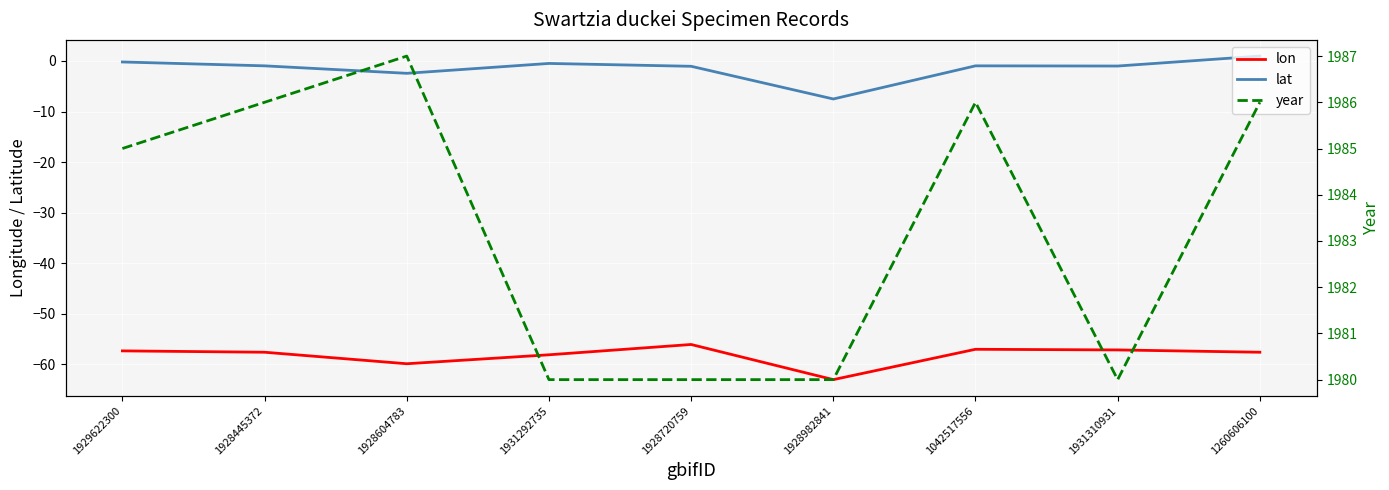

The value of year at 1260606100 is 518.2. True or false?

False